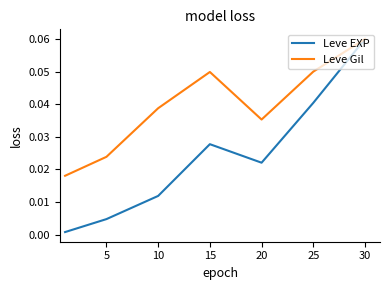

Rank the series by their average value, from lowest to highest.

Leve EXP, Leve Gil